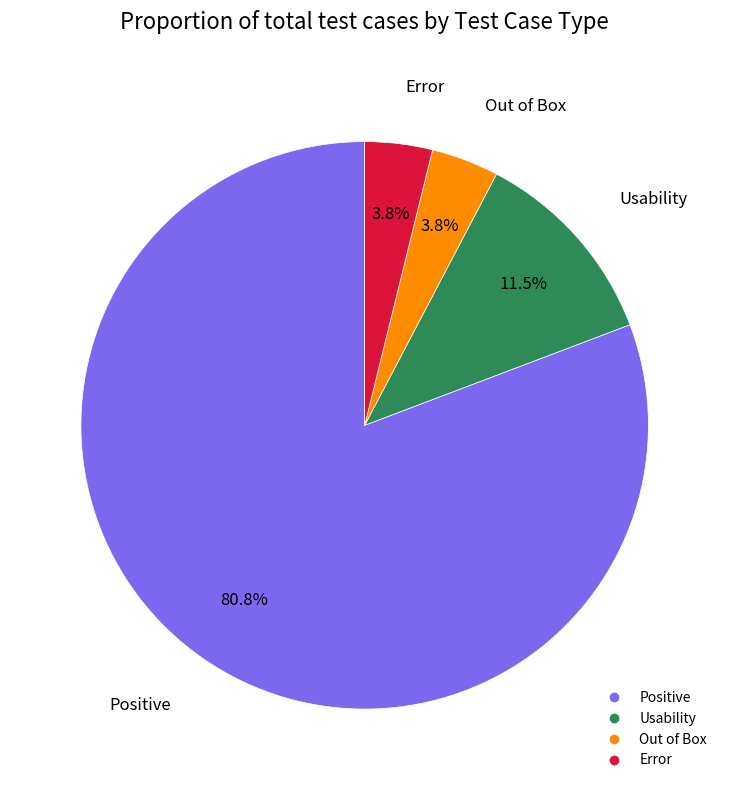

To the nearest percent, what percentage of the pie is Out of Box?

4%